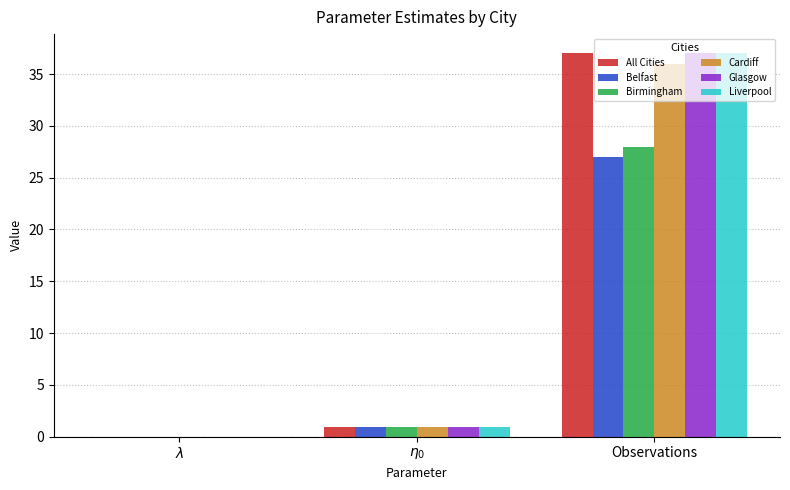

What is the maximum value for Birmingham?

28.0